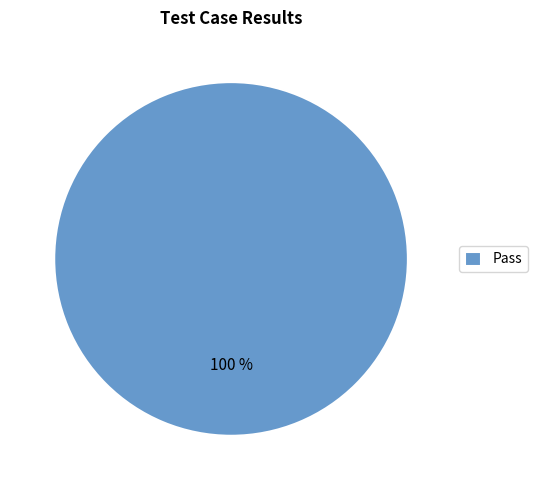

True or false: Pass accounts for 100% of the total.

True